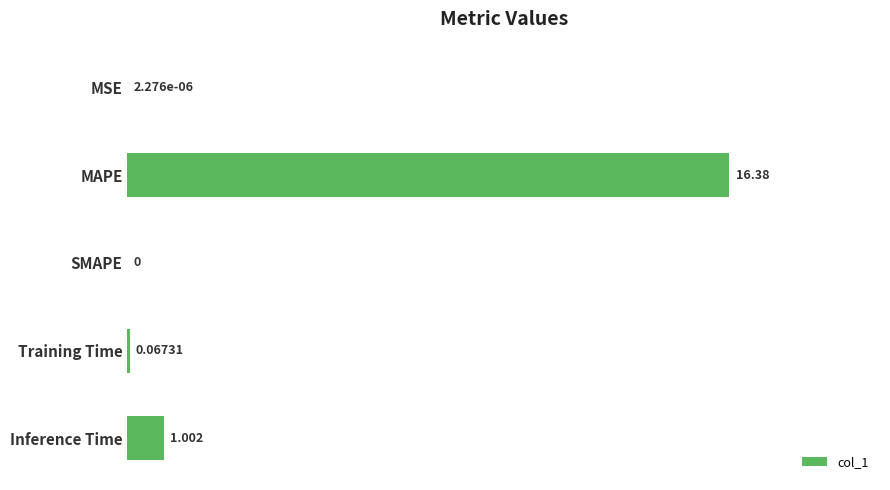

Which category has the highest value across all series?

MAPE